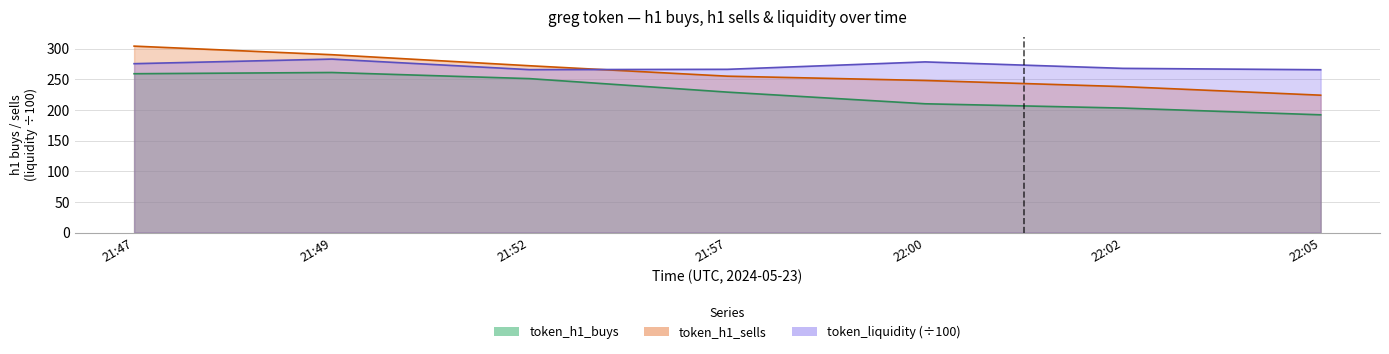

Which series changed the most between 21:57 and 22:05?

token_h1_buys